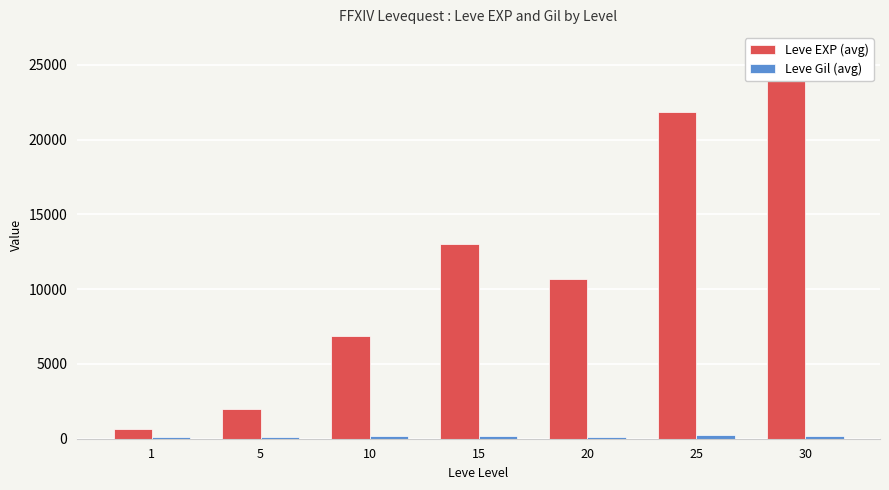

Which series has the widest spread of values?

Leve EXP (avg)